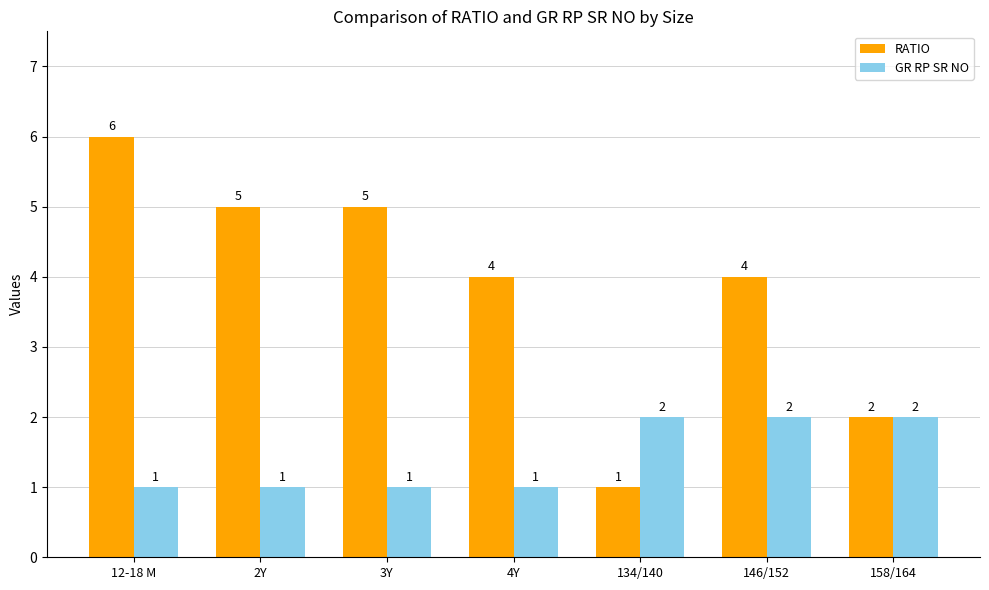

List the series in order of their peak value, highest first.

RATIO, GR RP SR NO